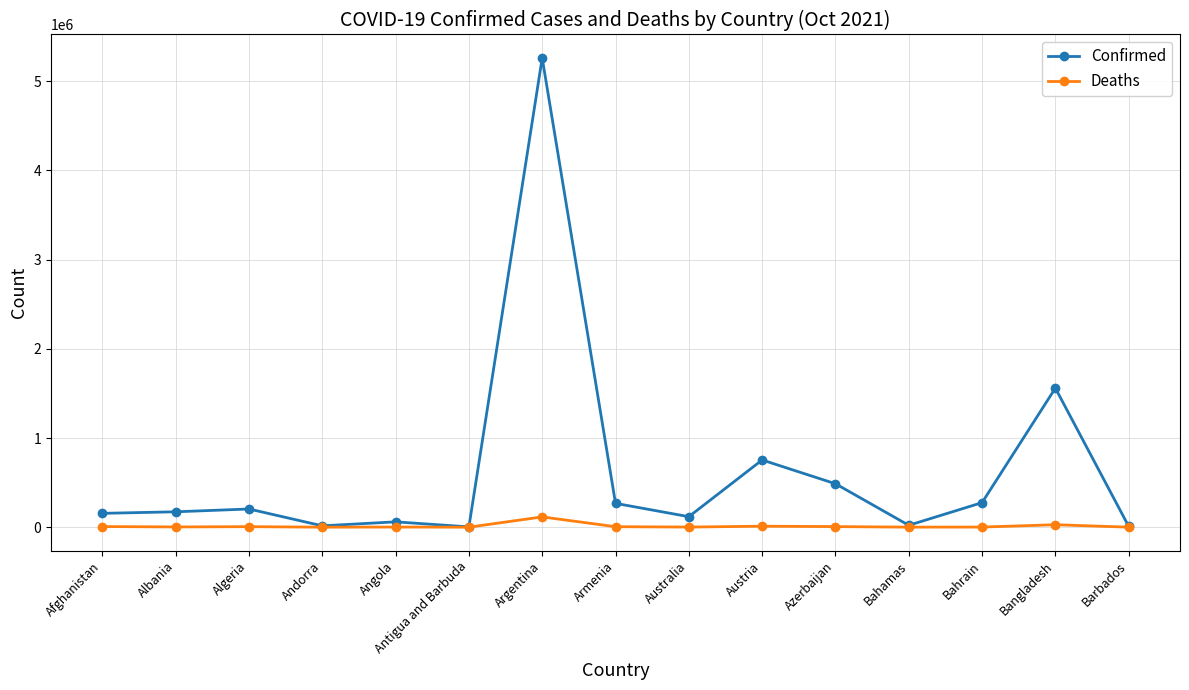

List the series in order of their overall mean, lowest first.

Deaths, Confirmed